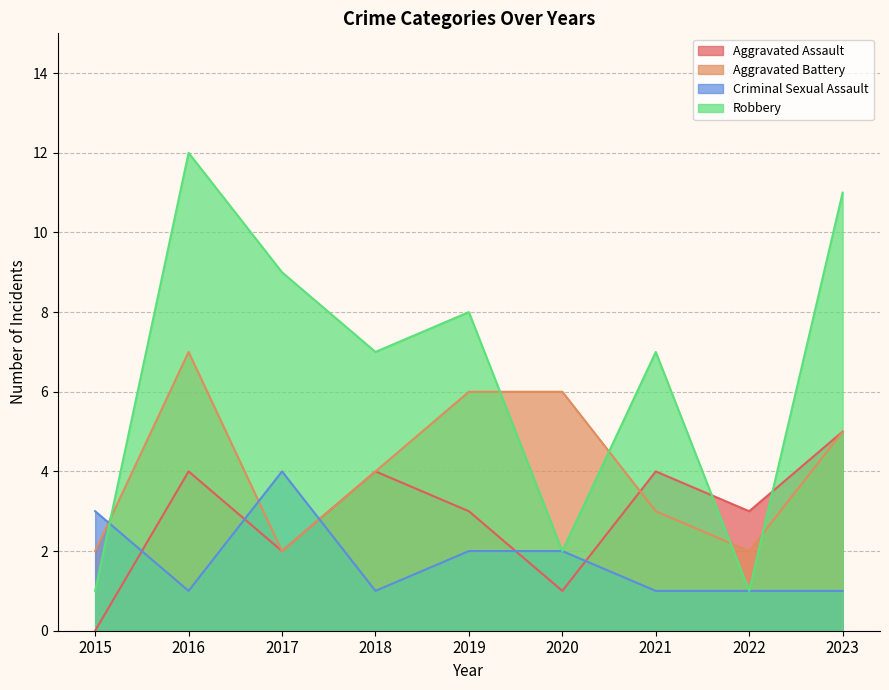

Count the Aggravated Assault values in the range 2 to 4.

6